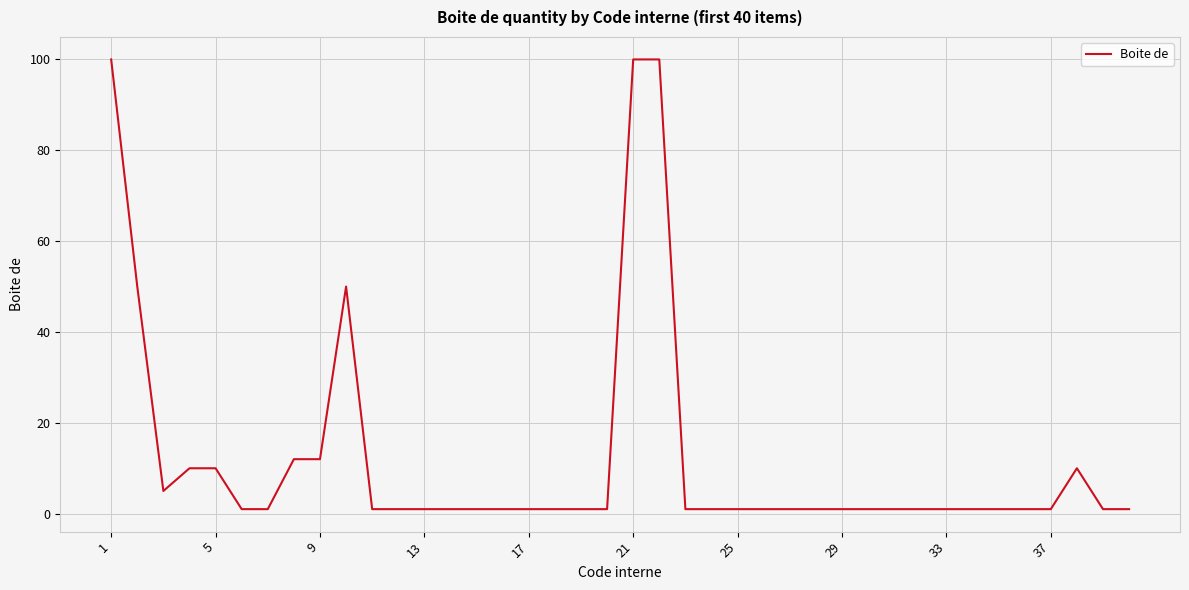

What is the difference between the maximum and minimum values?

99